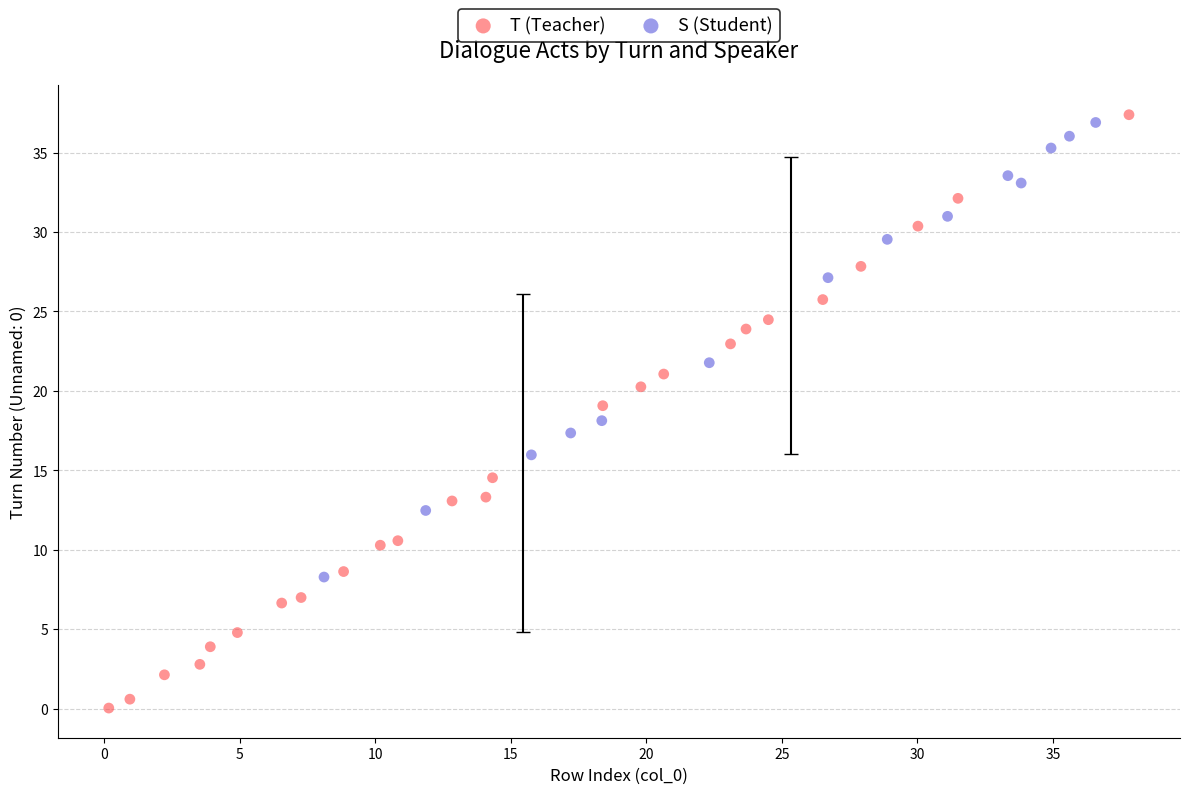

Which series has the largest Y range (max minus min)?

T (Teacher)